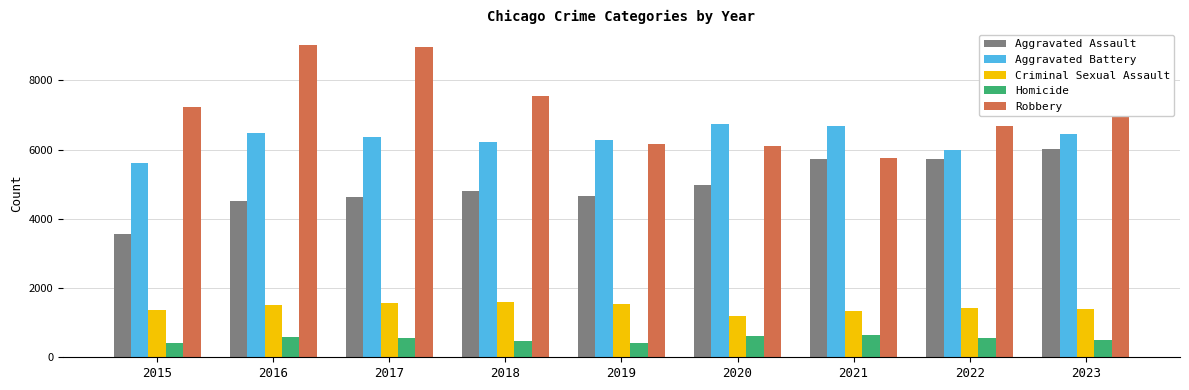

Where does the Homicide series first go above 559?

2016